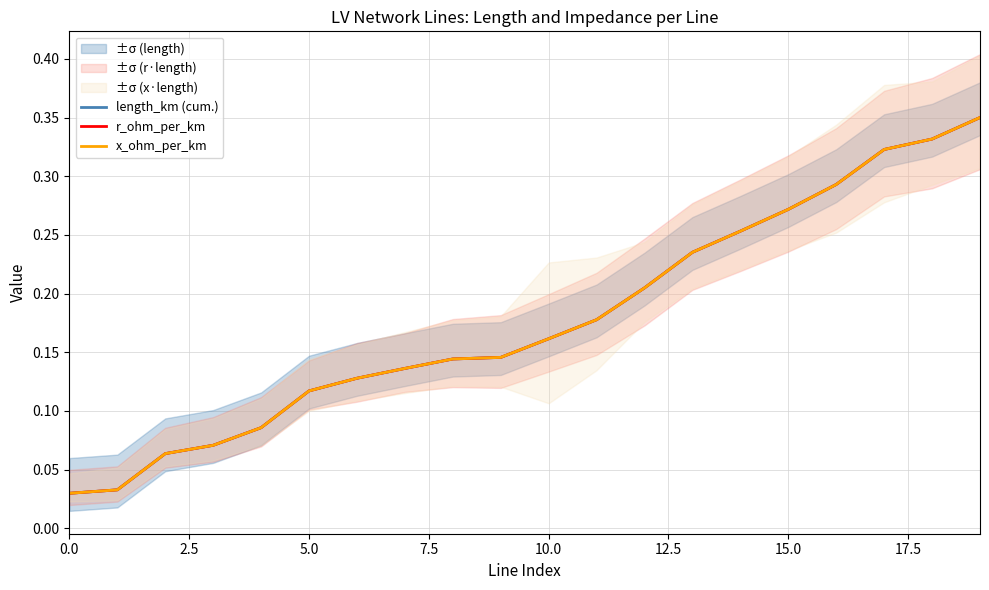

True or false: length_km (cum.) and r_ohm_per_km cross at least once.

False